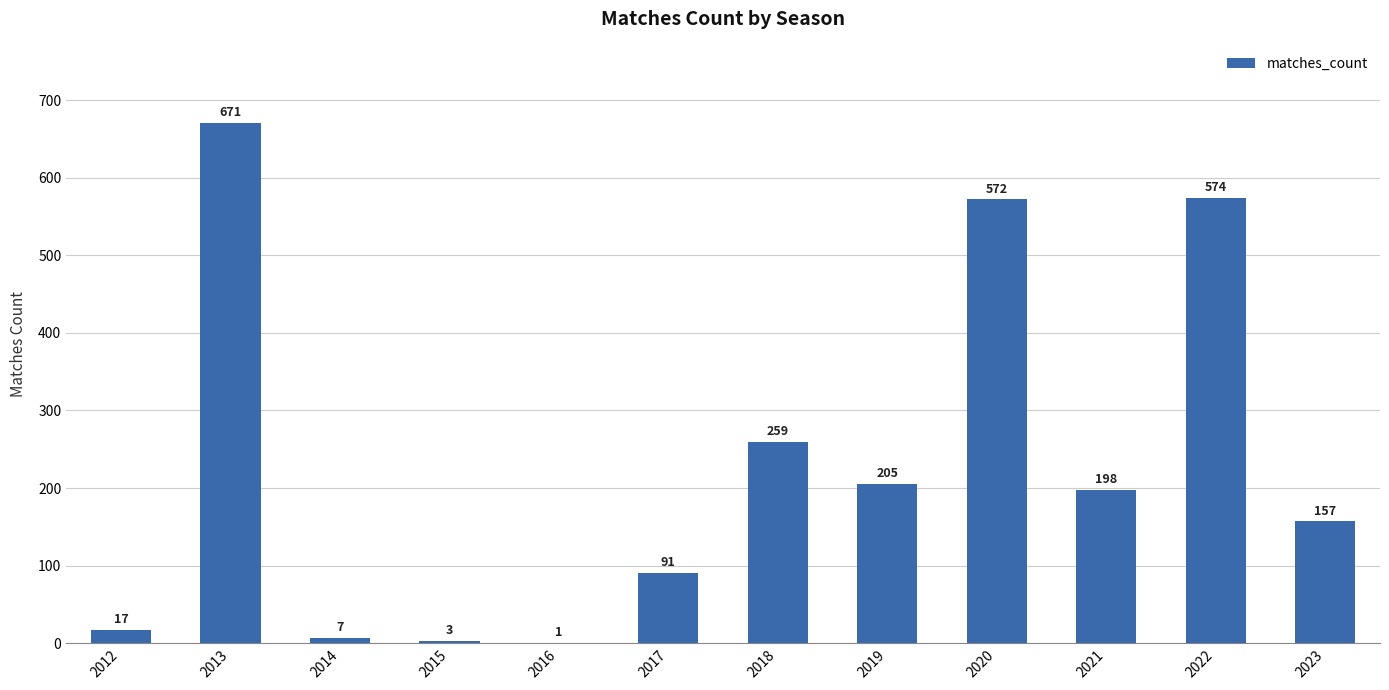

At which label does the data first exceed 198?

2013